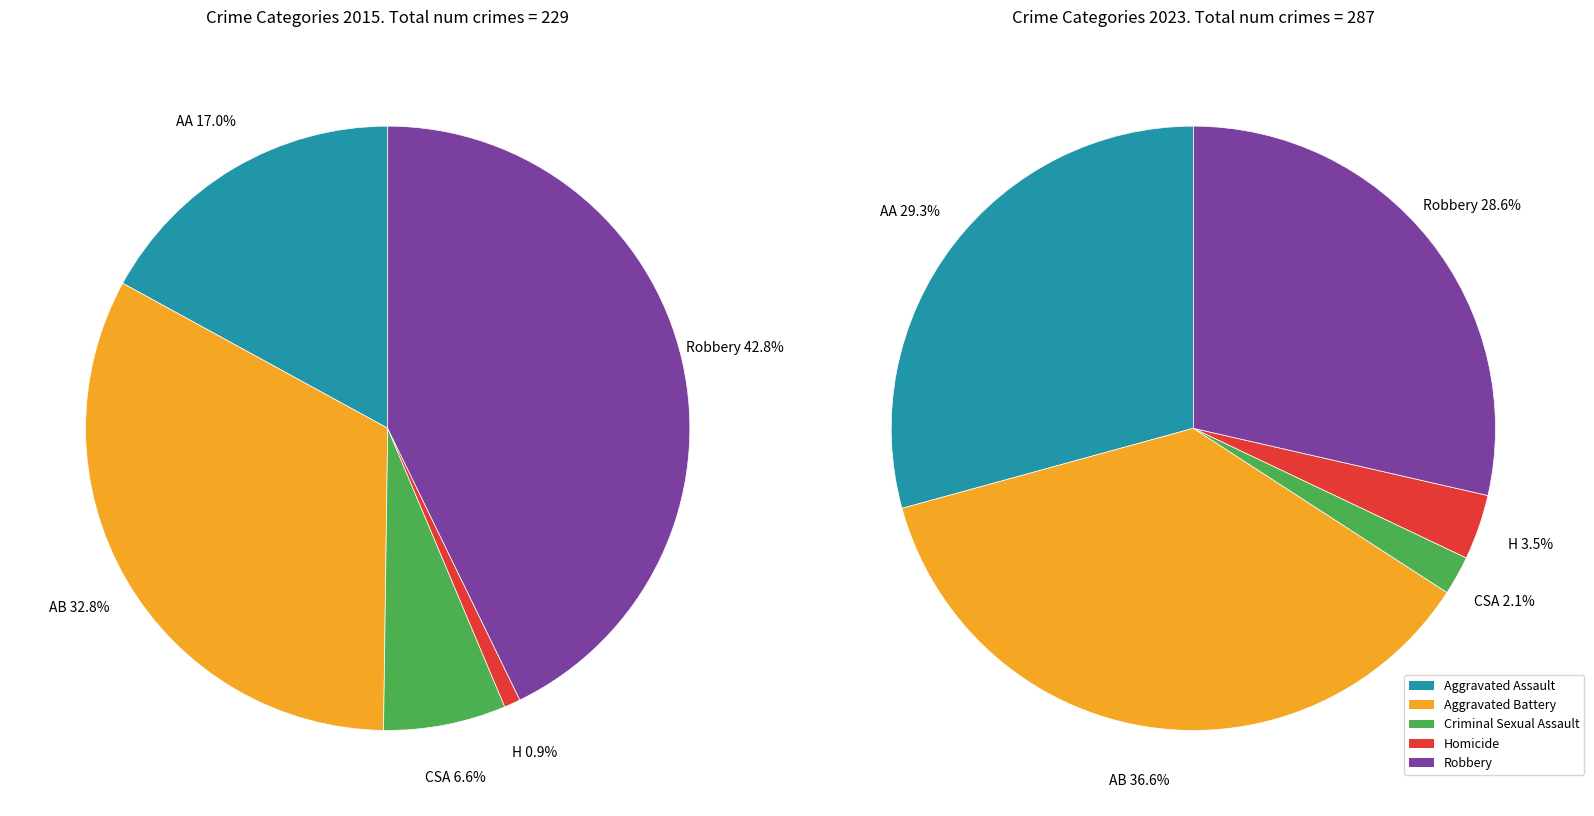

What is the ratio of the value at Criminal Sexual Assault to the value at Robbery?

0.2